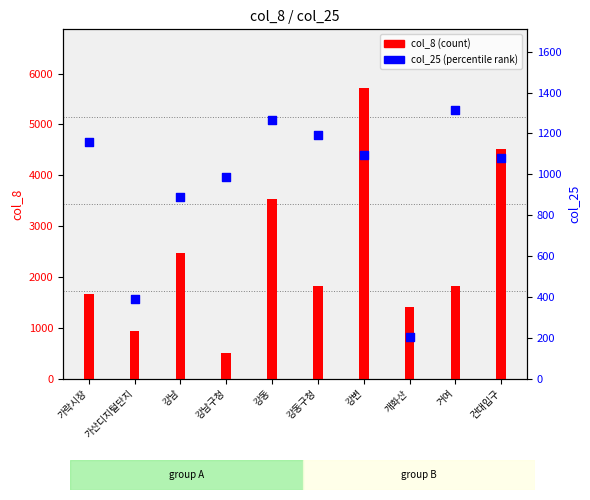

Is the value of col_25 (percentile) at 강동 greater than the value of col_8 (count) at 강동?

No